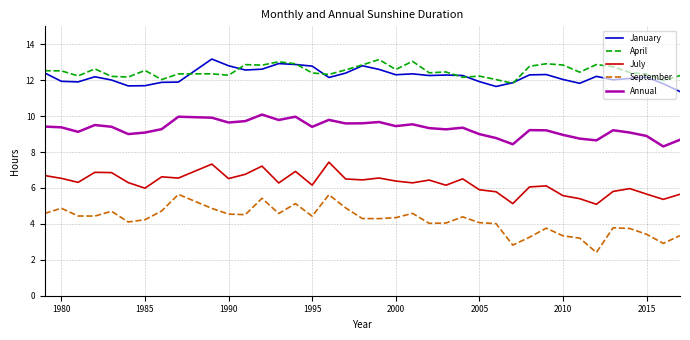

Does the chart have visible grid lines?

Yes